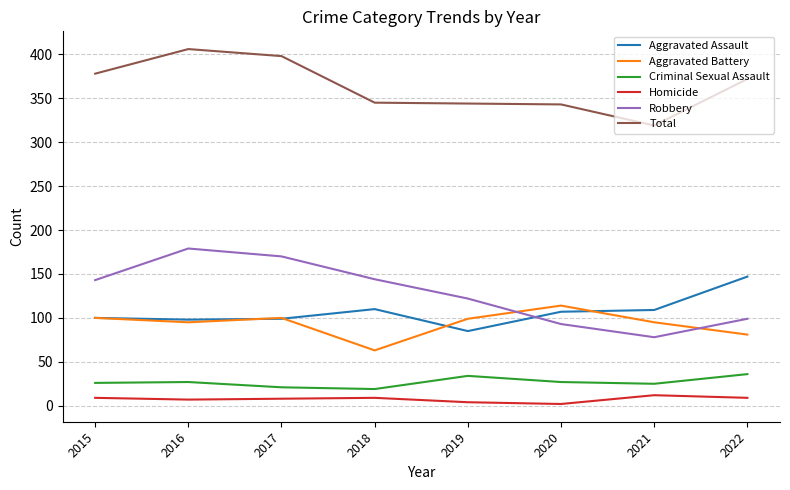

At 2020, list the series in order from largest to smallest.

Total, Aggravated Battery, Aggravated Assault, Robbery, Criminal Sexual Assault, Homicide